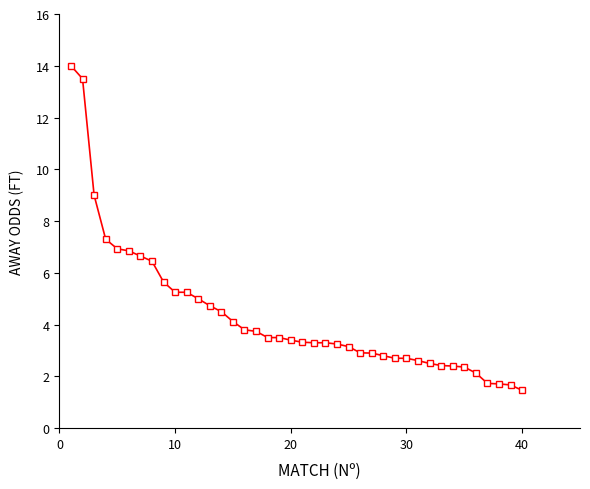

What is the maximum value shown in the chart?

14.0